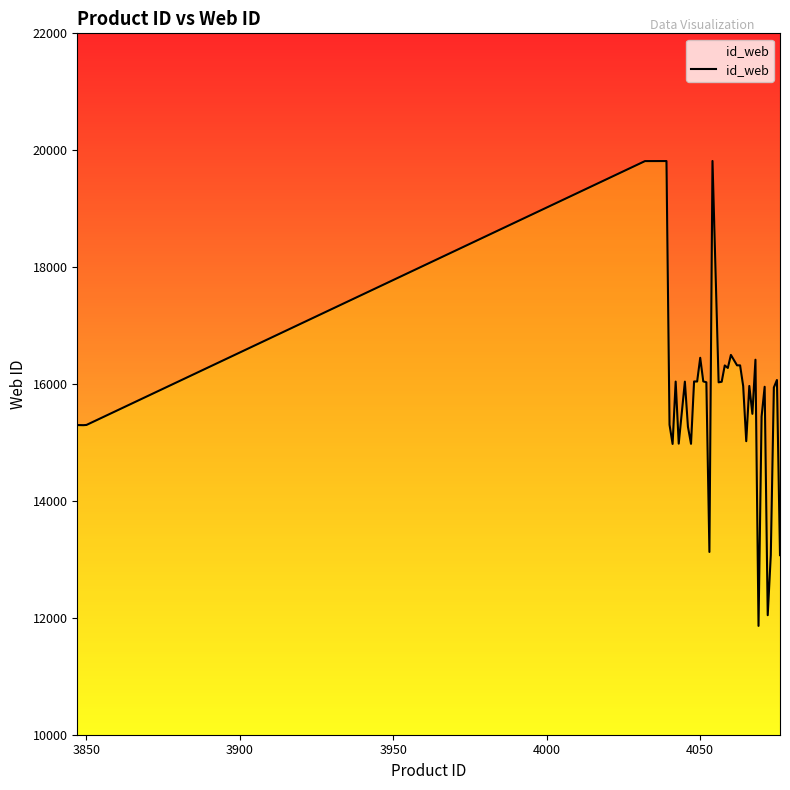

True or false: the data has more than 0 interior local peaks.

True